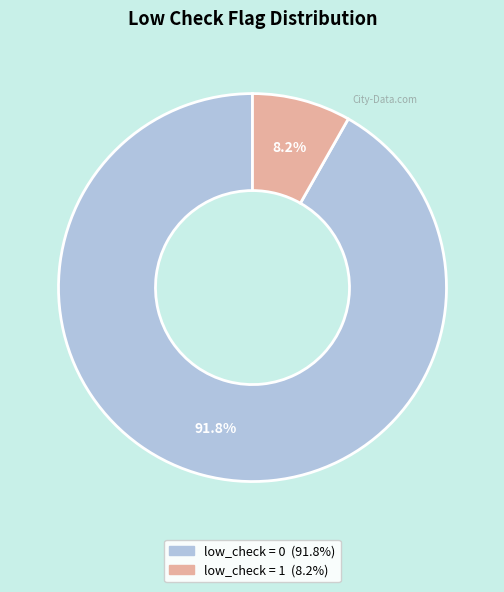

Which slice represents more than half of the pie?

low_check = 0